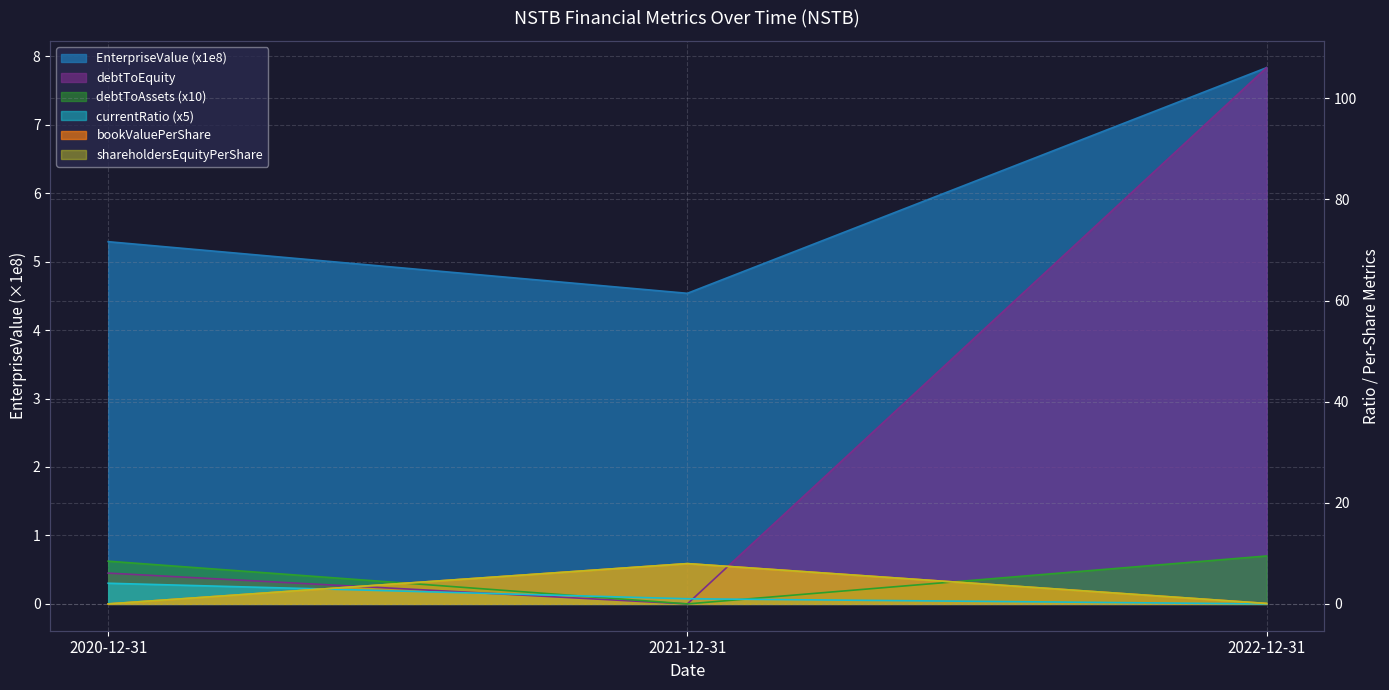

Reading right to left, extract all data points from this chart.

EnterpriseValue: 7.8	4.5	5.3
bookValuePerShare: 0.1	8.0	0.0
currentRatio: 0.0	1.0	4.1
debtToAssets: 9.5	0.0	8.5
debtToEquity: 106.1	0.0	6.1
shareholdersEquityPerShare: 0.1	8.0	0.0